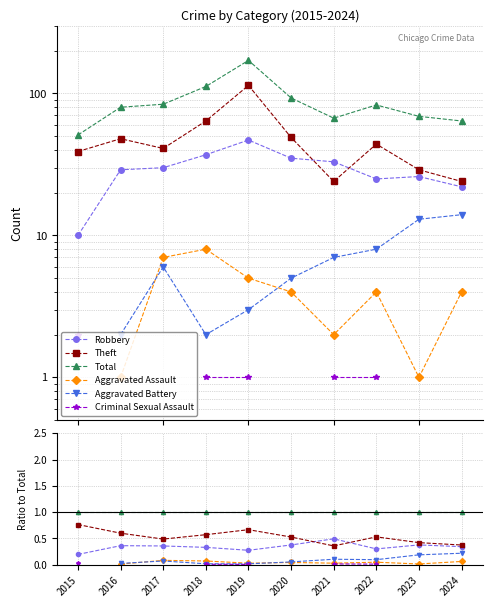

What is the highest value of the Robbery series?

0.5